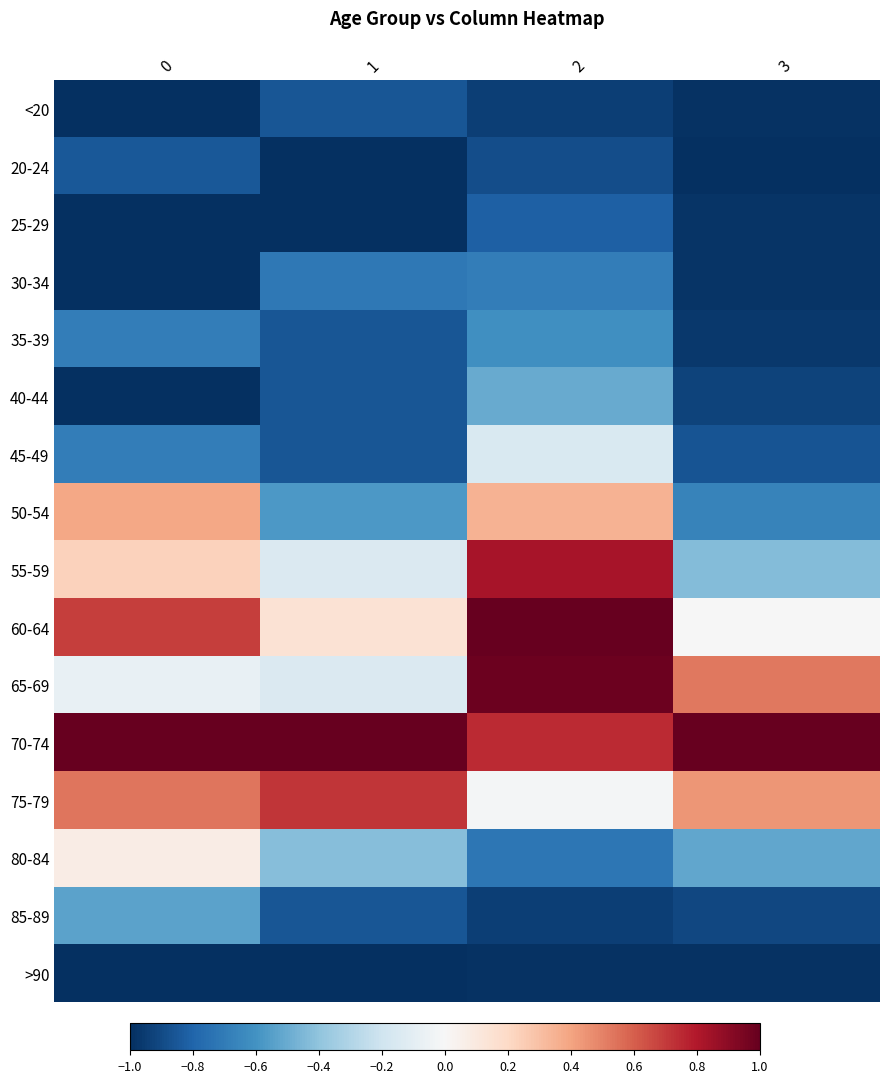

List the series in order of their peak value, lowest first.

>90, <20, 20-24, 25-29, 30-34, 35-39, 85-89, 40-44, 45-49, 80-84, 50-54, 75-79, 55-59, 65-69, 60-64, 70-74